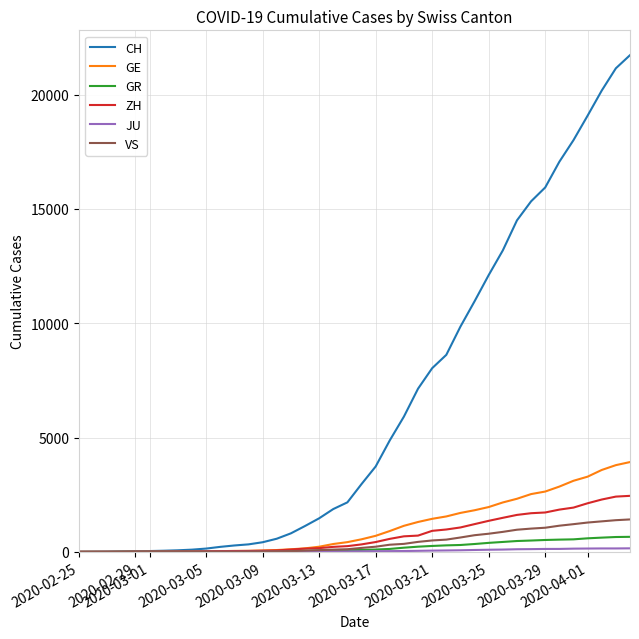

What is the greatest value displayed?

21728